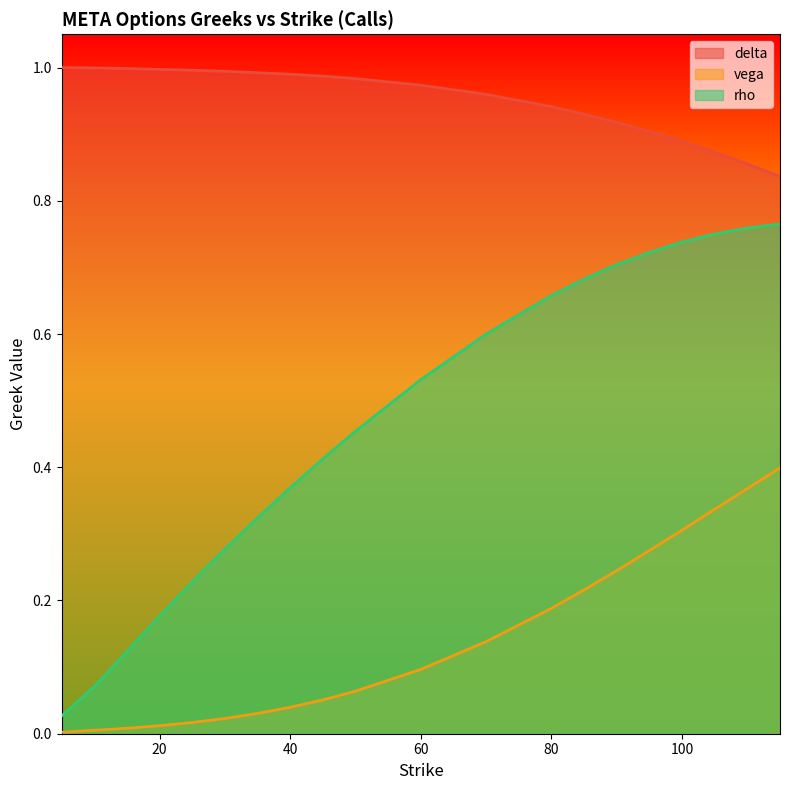

The rho series shows 0.0 at 5. True or false?

False